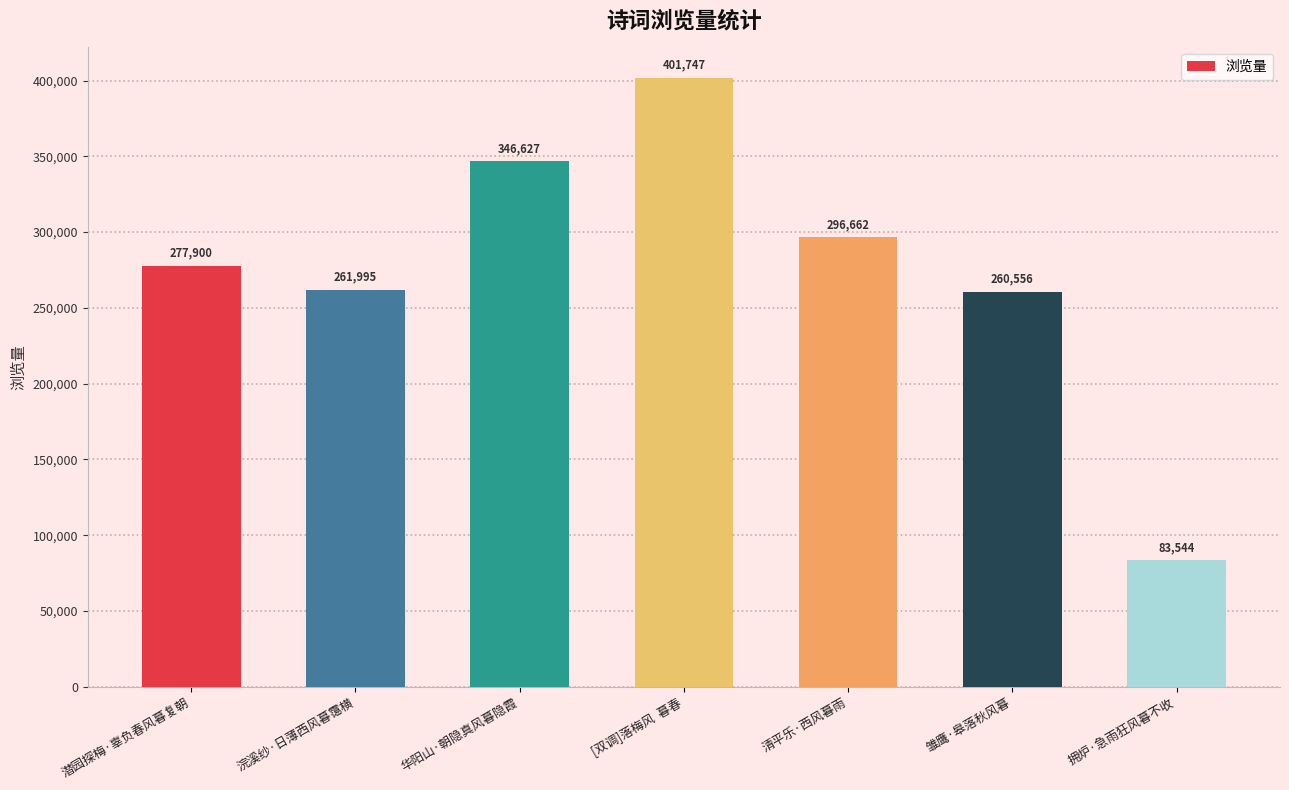

How many bars are there in total?

7